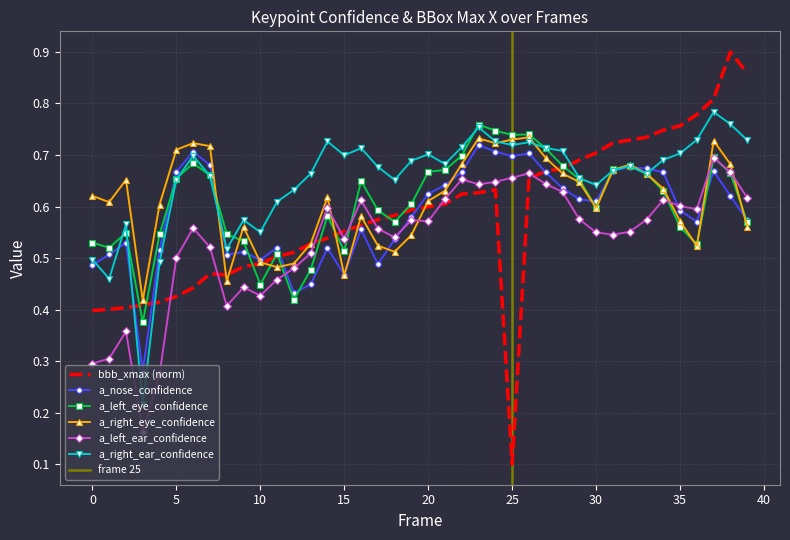

Count the a_left_ear_confidence values in the range 0 to 1.

40